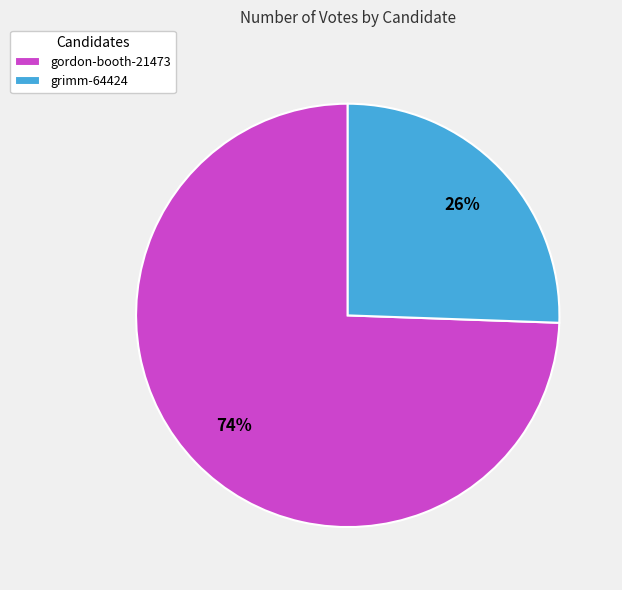

Between grimm-64424 and gordon-booth-21473, which is larger?

gordon-booth-21473